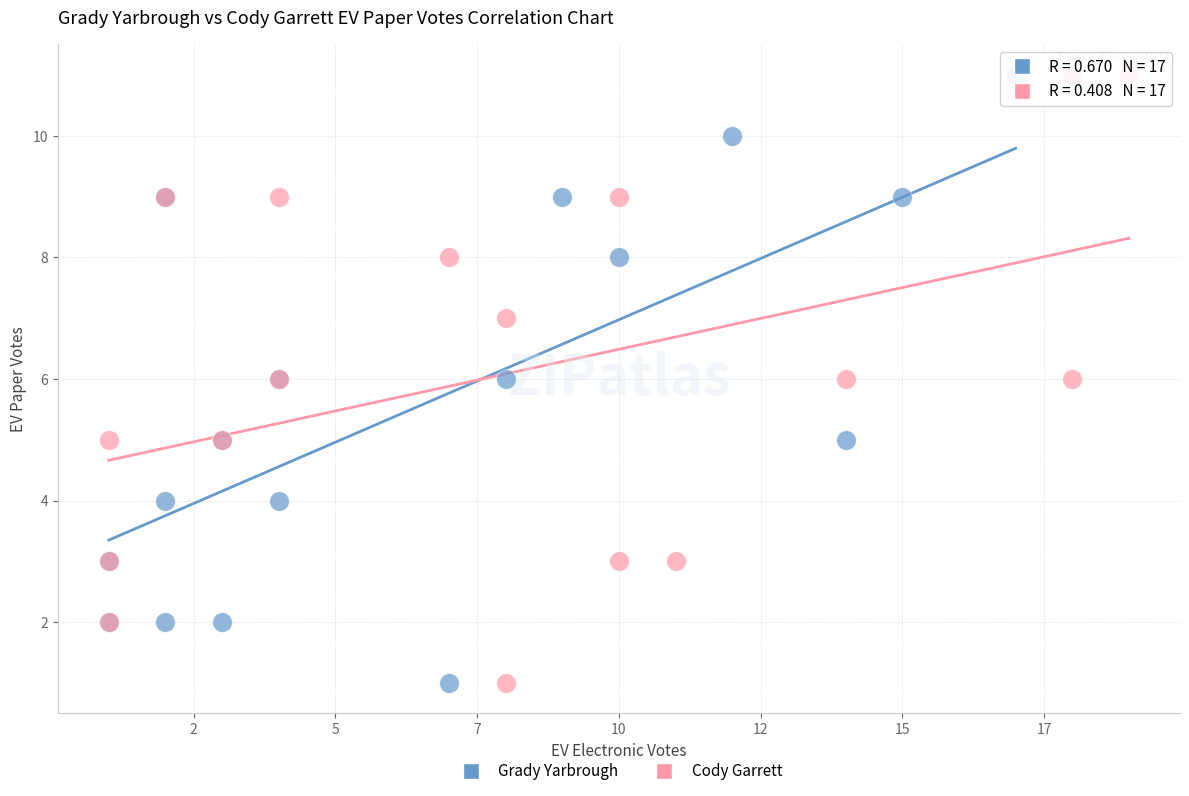

What are all the series names shown in the legend?

Grady Yarbrough, Cody Garrett